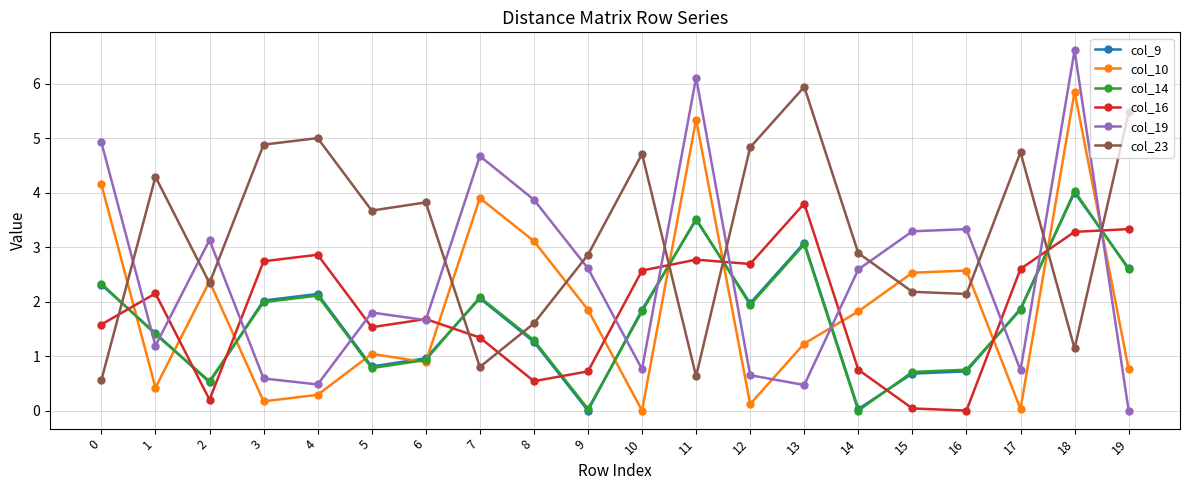

Count the number of categories in the chart.

20